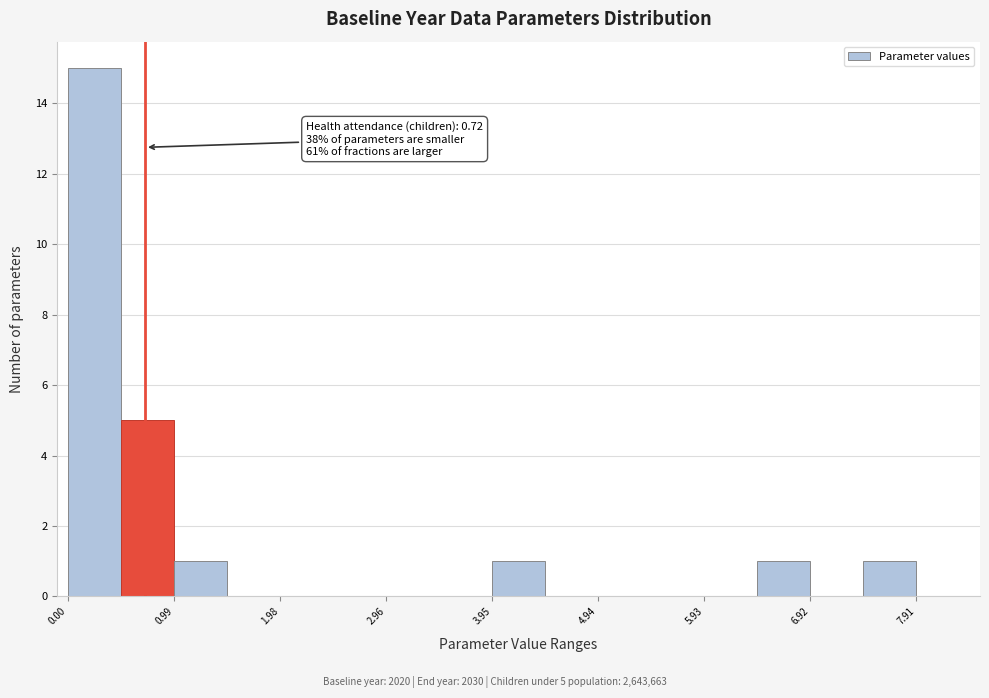

Over which range of the x-axis is the bar tallest?

0.0 to 0.5